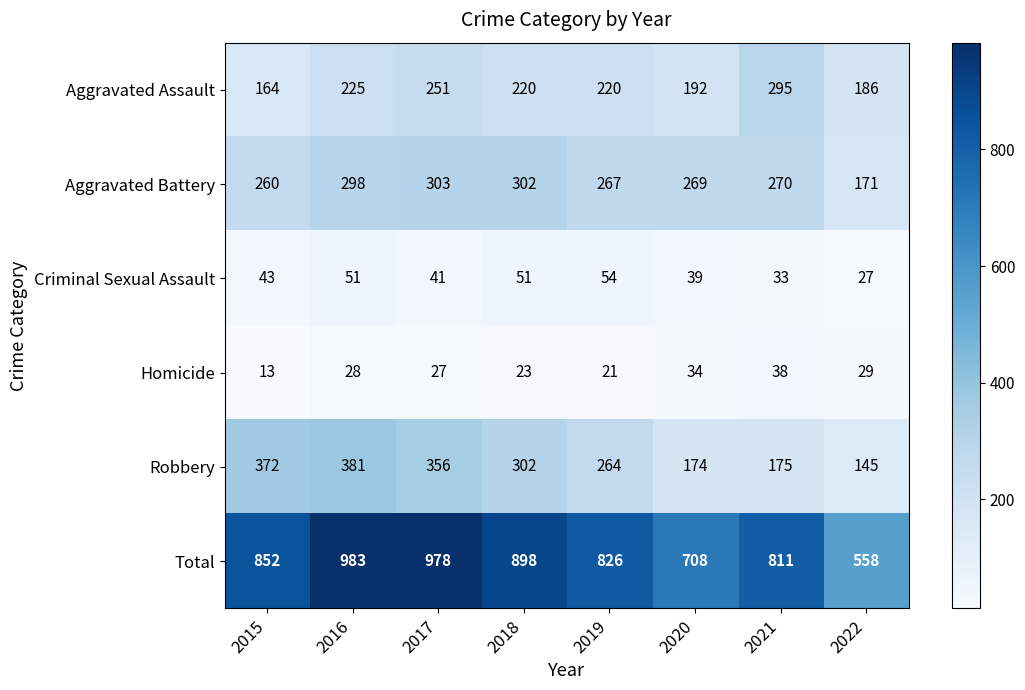

Where is Total nearest to the value 770?

2021